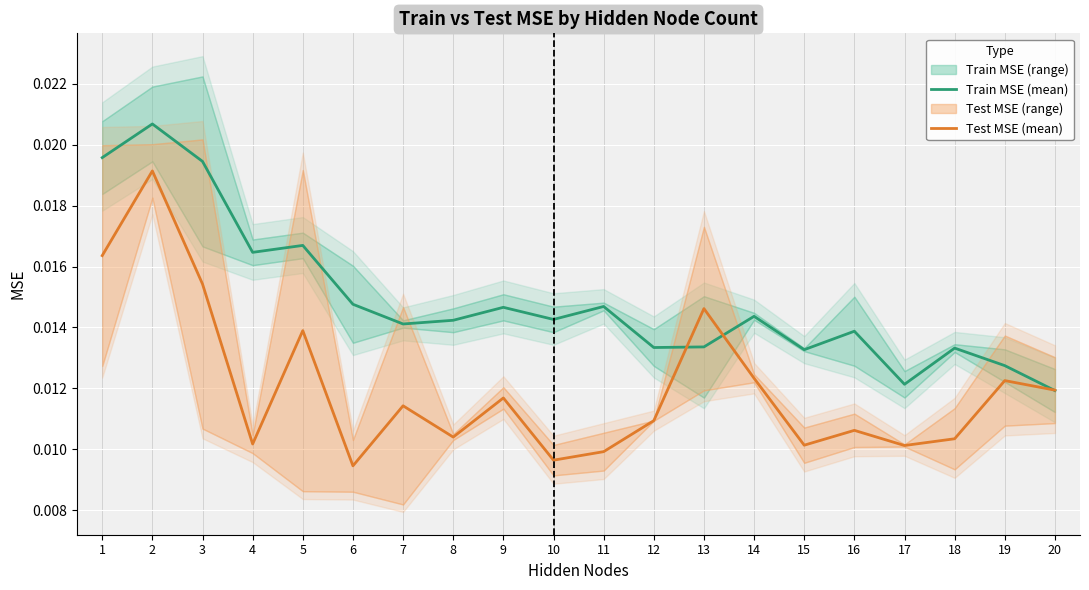

How many interior local peaks does the Test MSE (mean) series have?

7